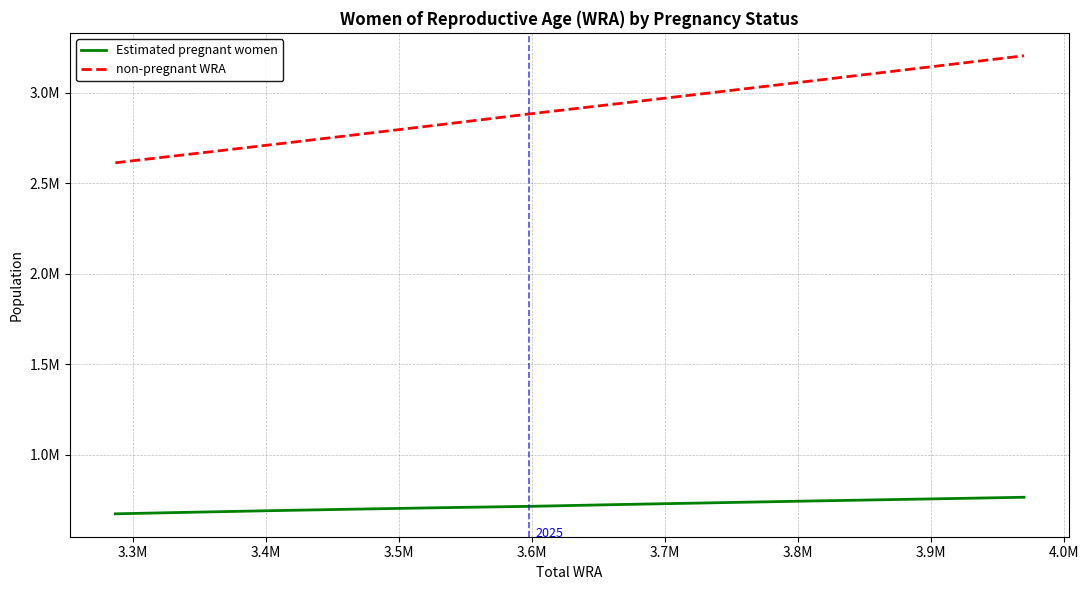

What are all the series names shown in the legend?

Estimated pregnant women, non-pregnant WRA